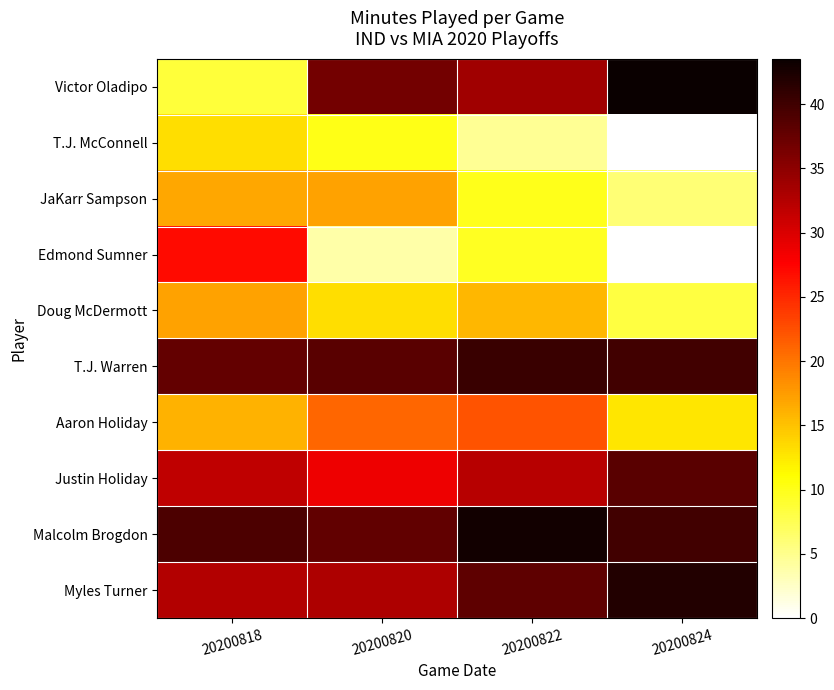

Between 20200818 and 20200824, which series saw the biggest shift?

Victor Oladipo